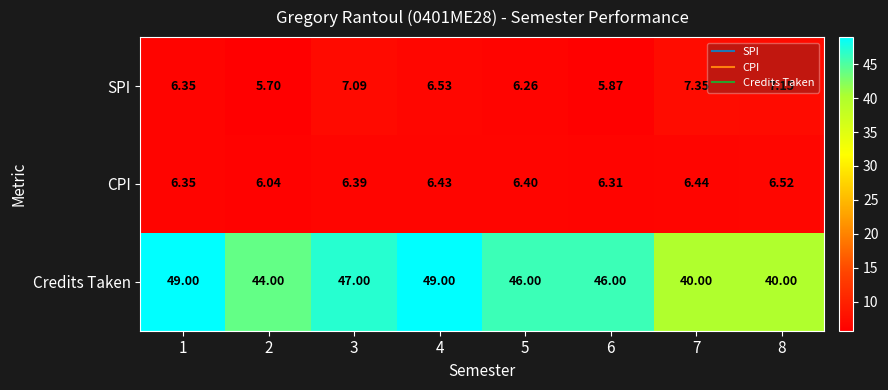

Is the value of CPI at 4 greater than the value of SPI at 1?

Yes